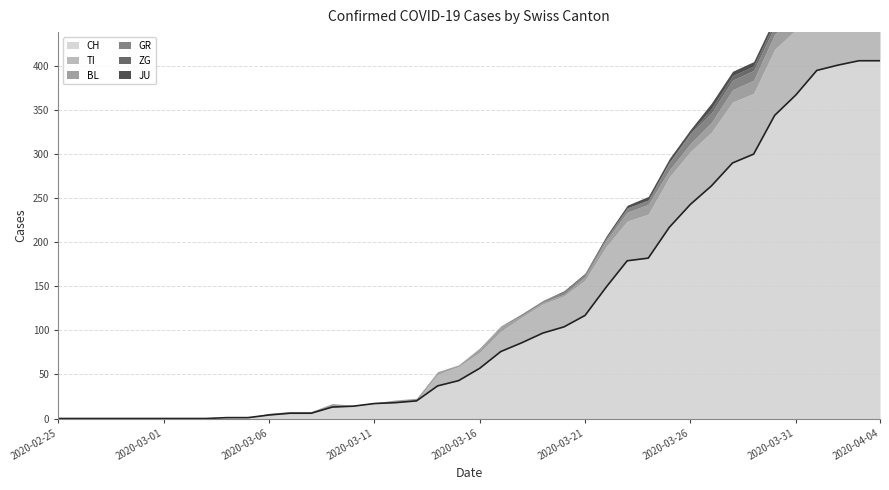

Which label corresponds to the smallest value in the chart?

2020-02-25